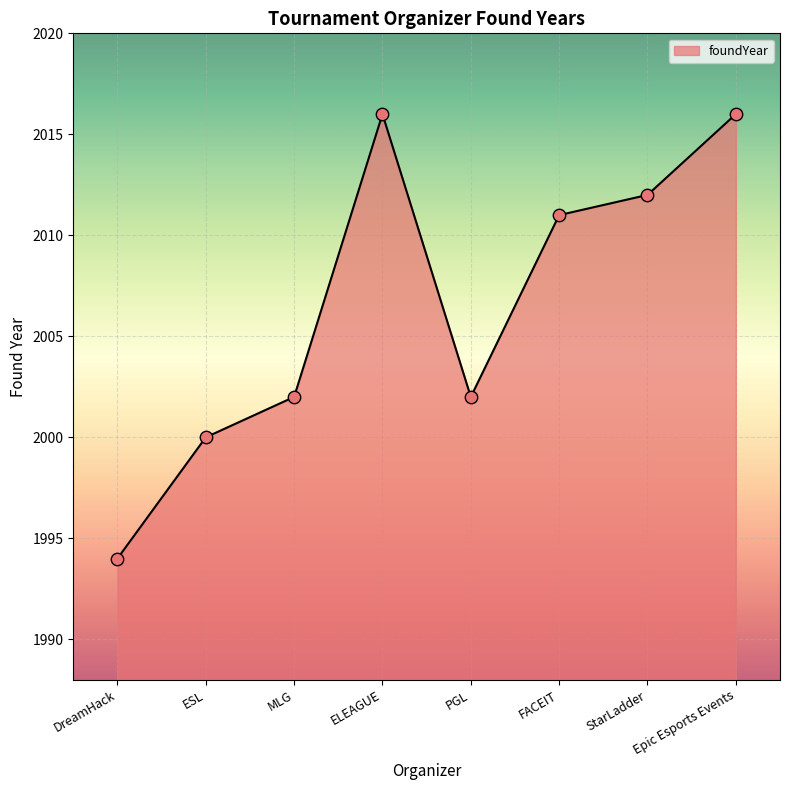

What is the change in value from MLG to StarLadder?

+10